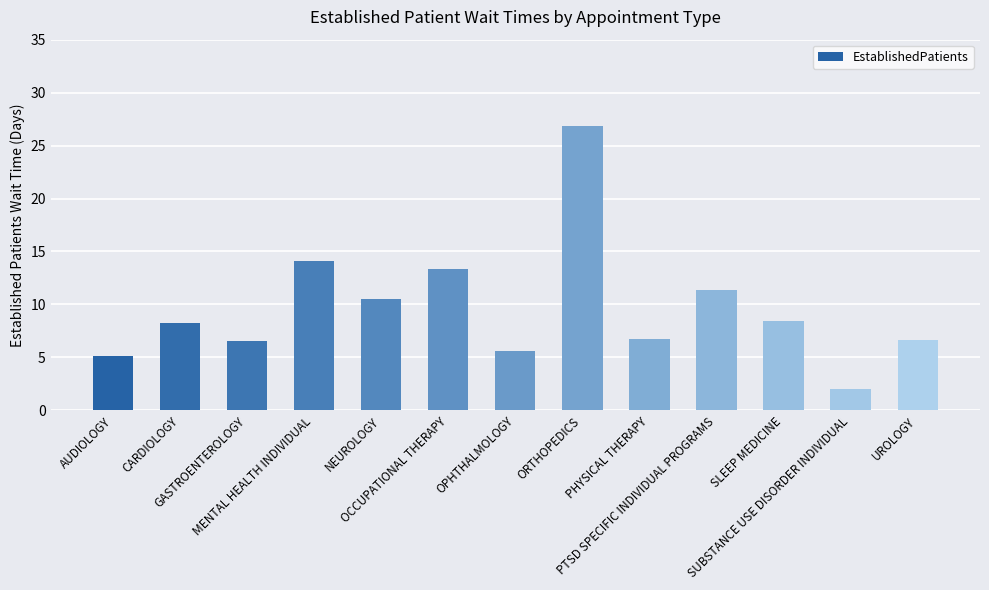

What is the value of the 12th bar from the left?

2.0